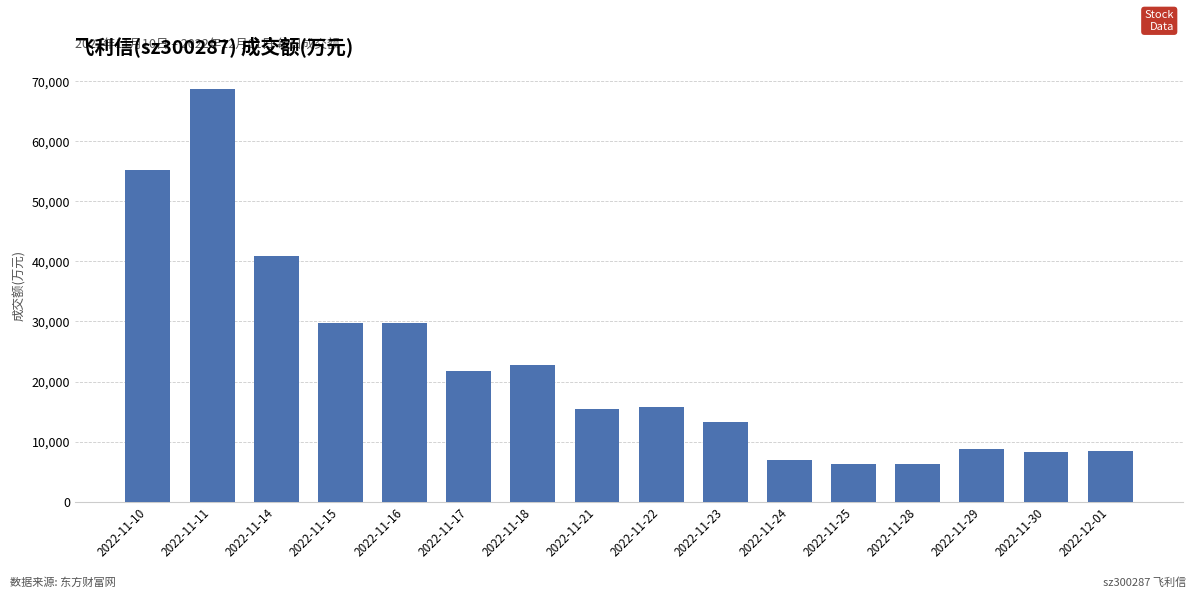

What is the maximum value shown in the chart?

68684